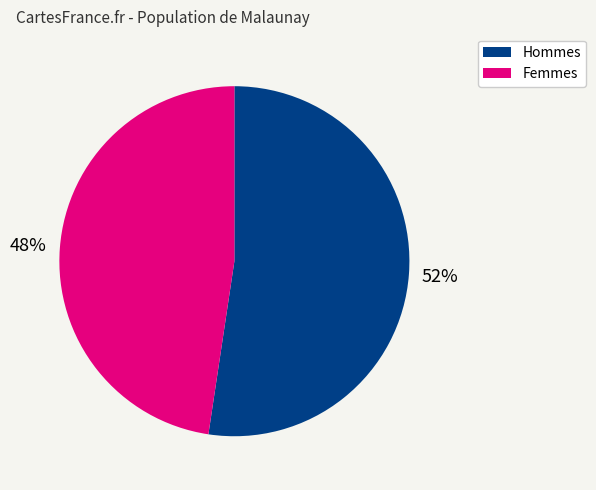

To the nearest percent, what is the average slice percentage?

50%